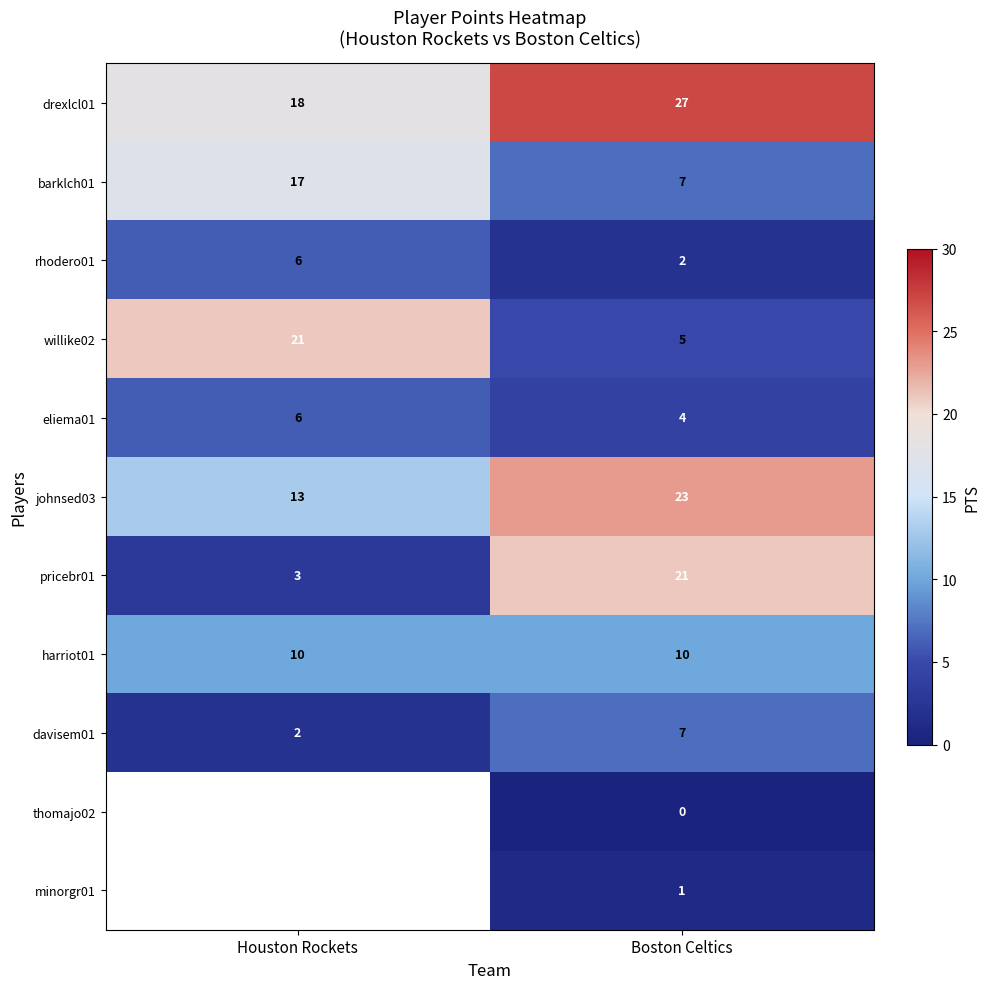

Is it true that barklch01 equals 4.8 at Boston Celtics?

False